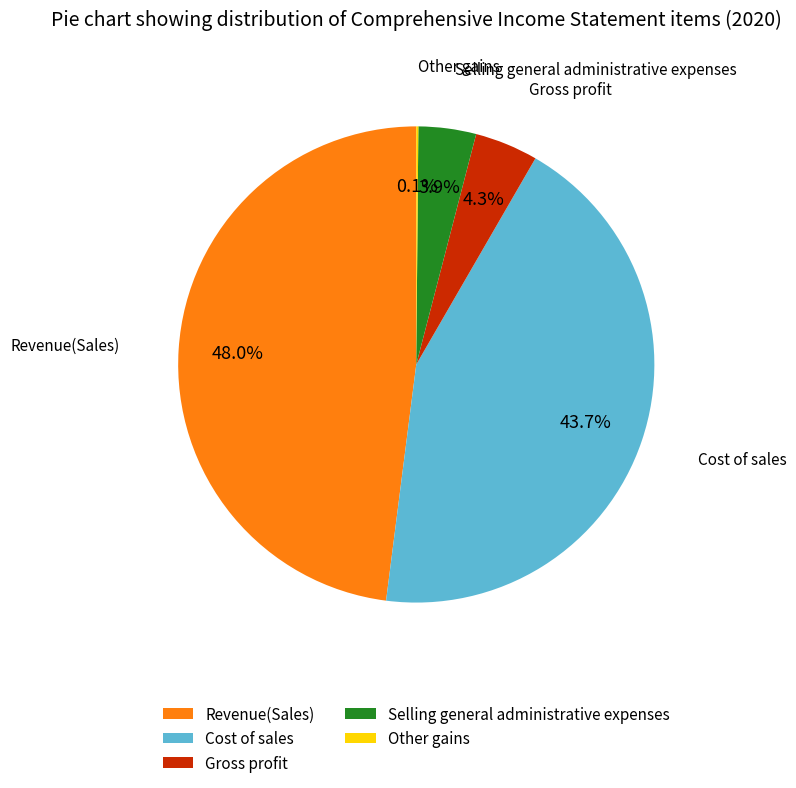

Is the sum of Cost of sales and Revenue(Sales) greater than half?

Yes